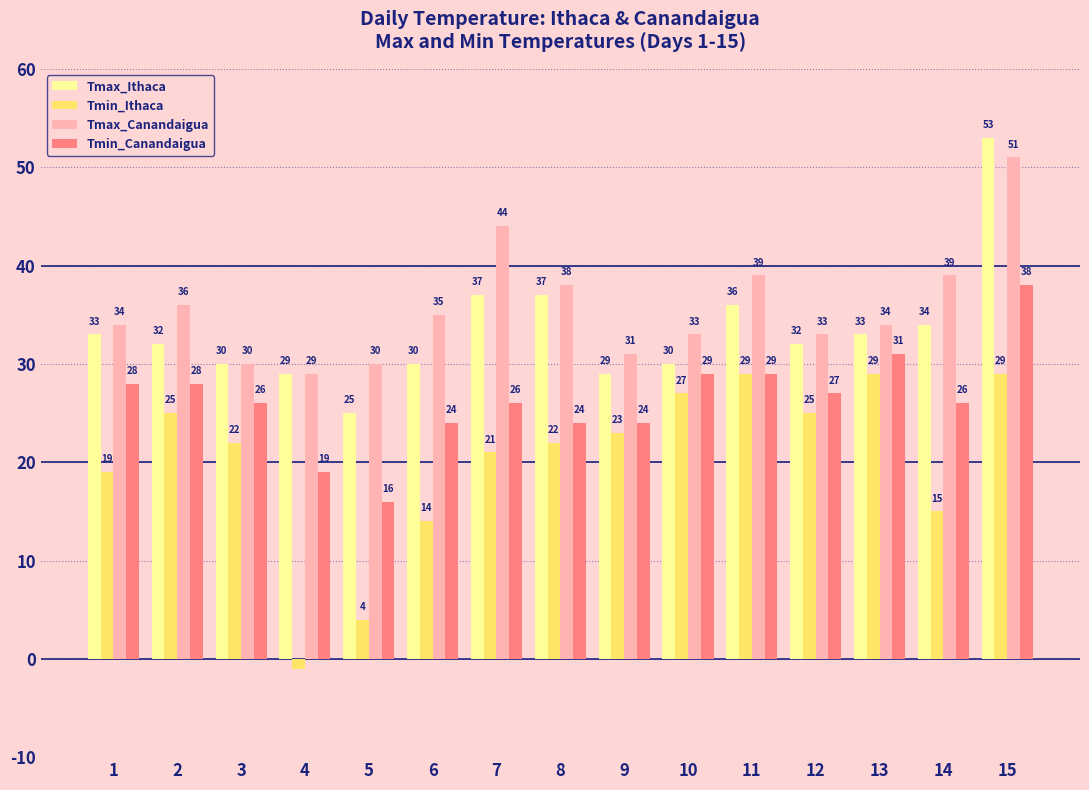

At which label is Tmin_Canandaigua closest to 27?

12